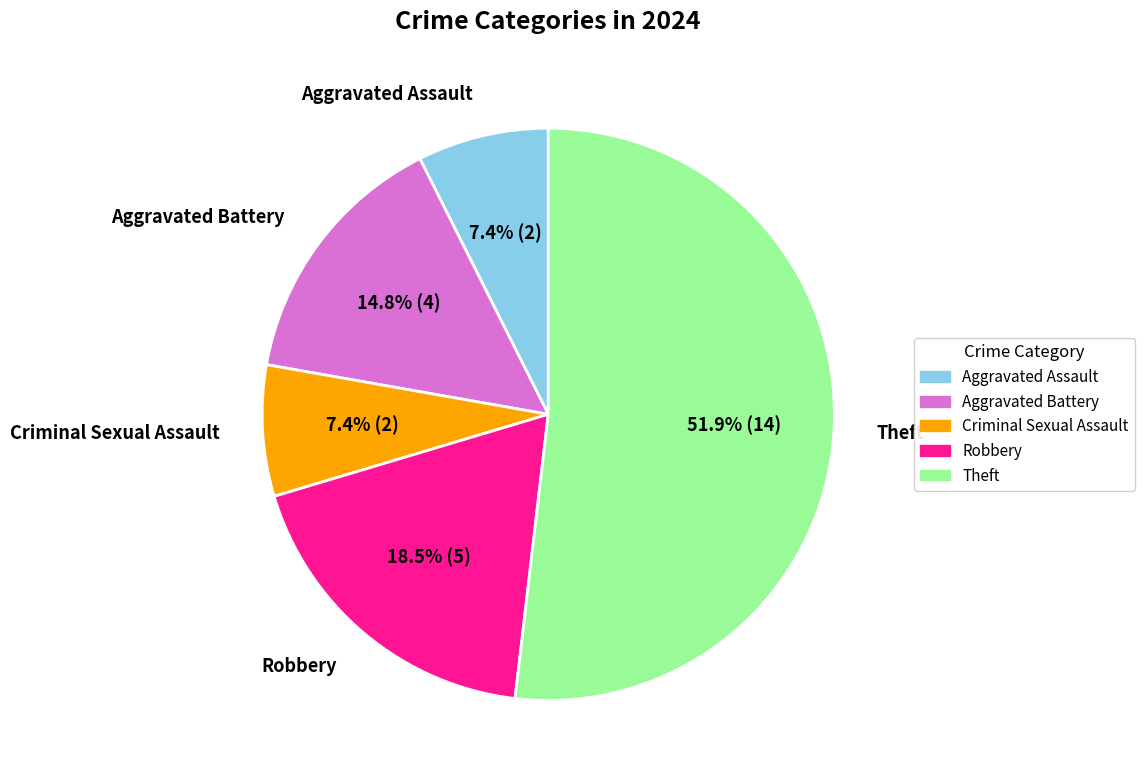

Combined, do Robbery and Aggravated Battery account for over 50%?

No